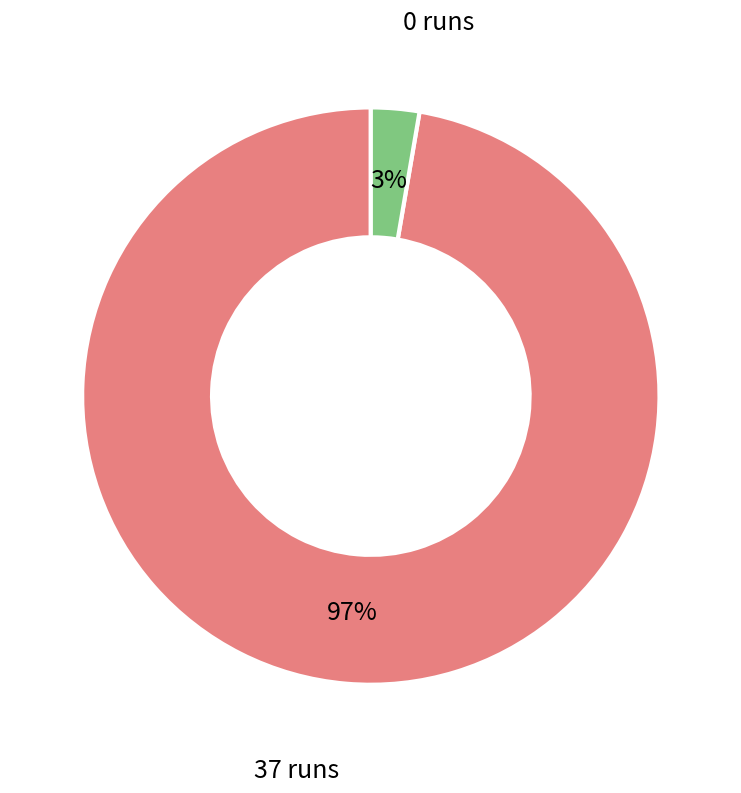

To the nearest percent, what is the average slice percentage?

50%